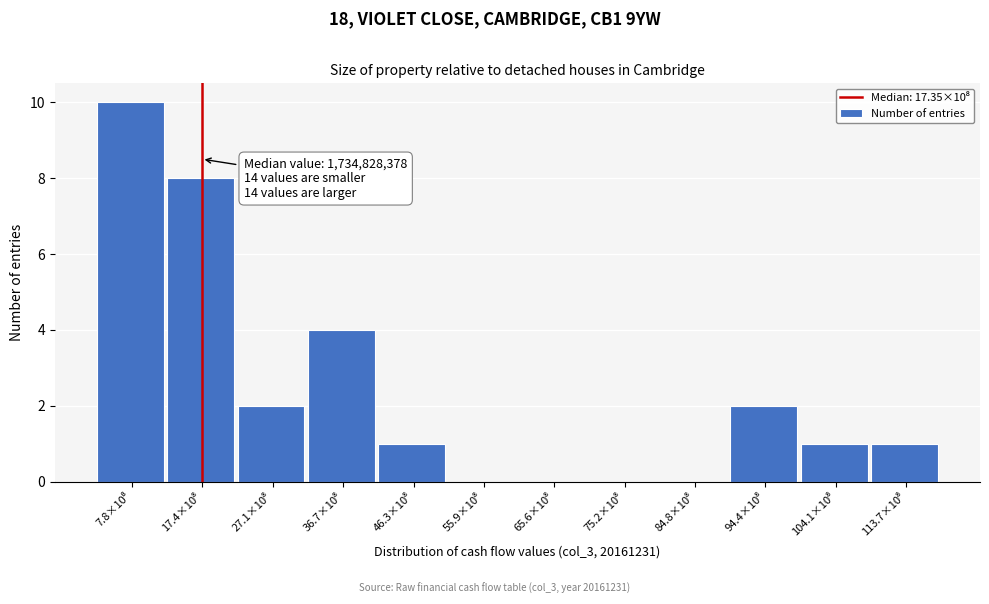

What is the greatest value displayed?

10